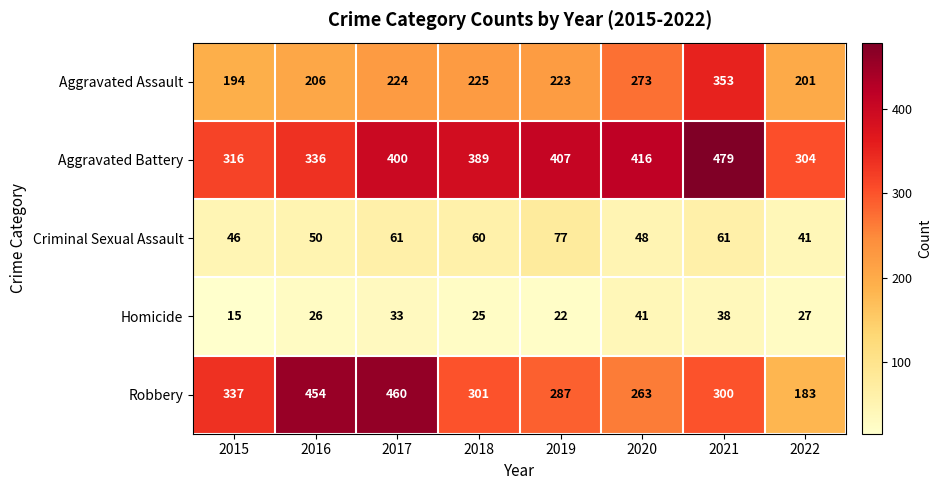

What is the spread (max minus min) of values at 2015?

322